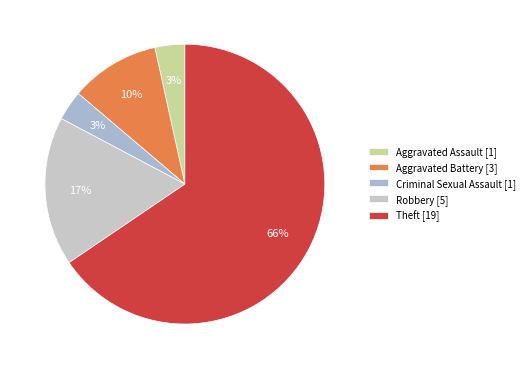

How many segments does this pie chart have?

5